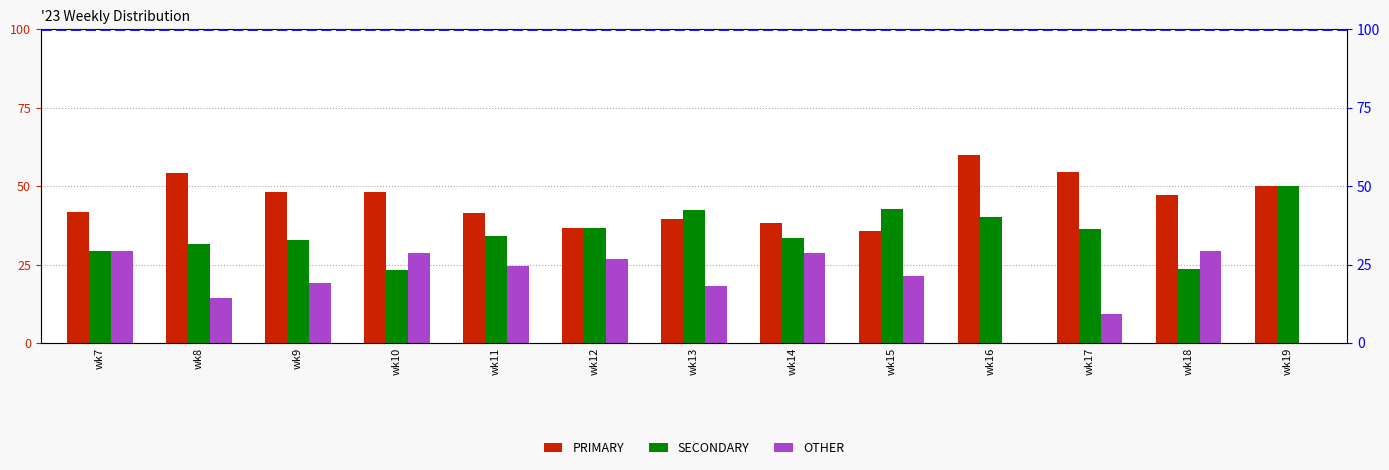

List the series in order of their overall mean, highest first.

PRIMARY, SECONDARY, OTHER